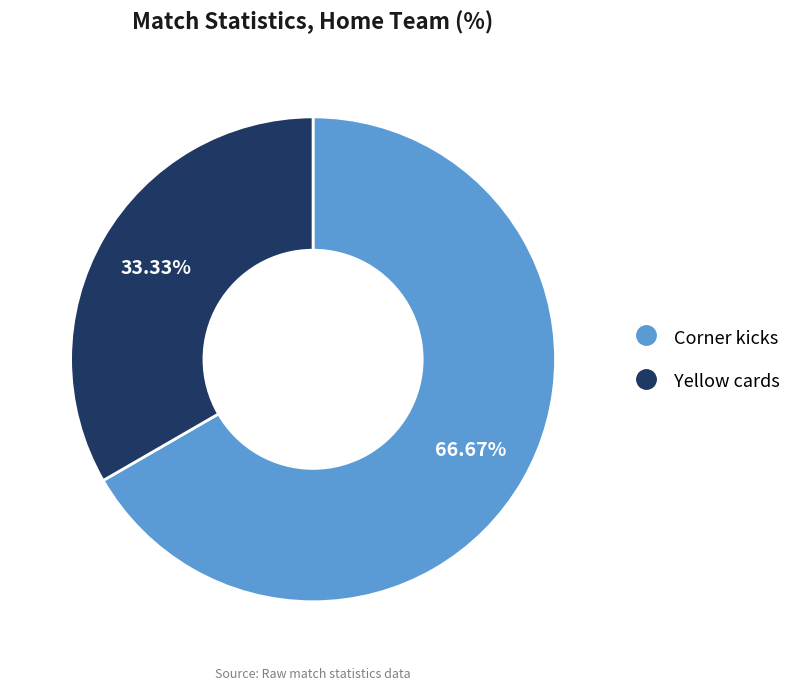

To the nearest percent, what is the combined percentage of Yellow cards and Corner kicks?

100%